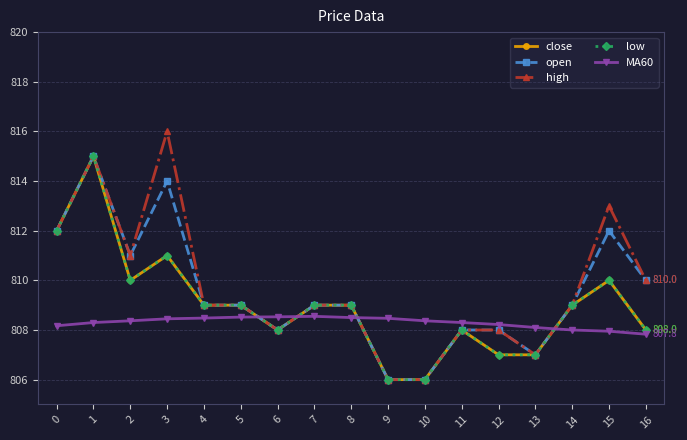

At which label does open reach its peak?

1